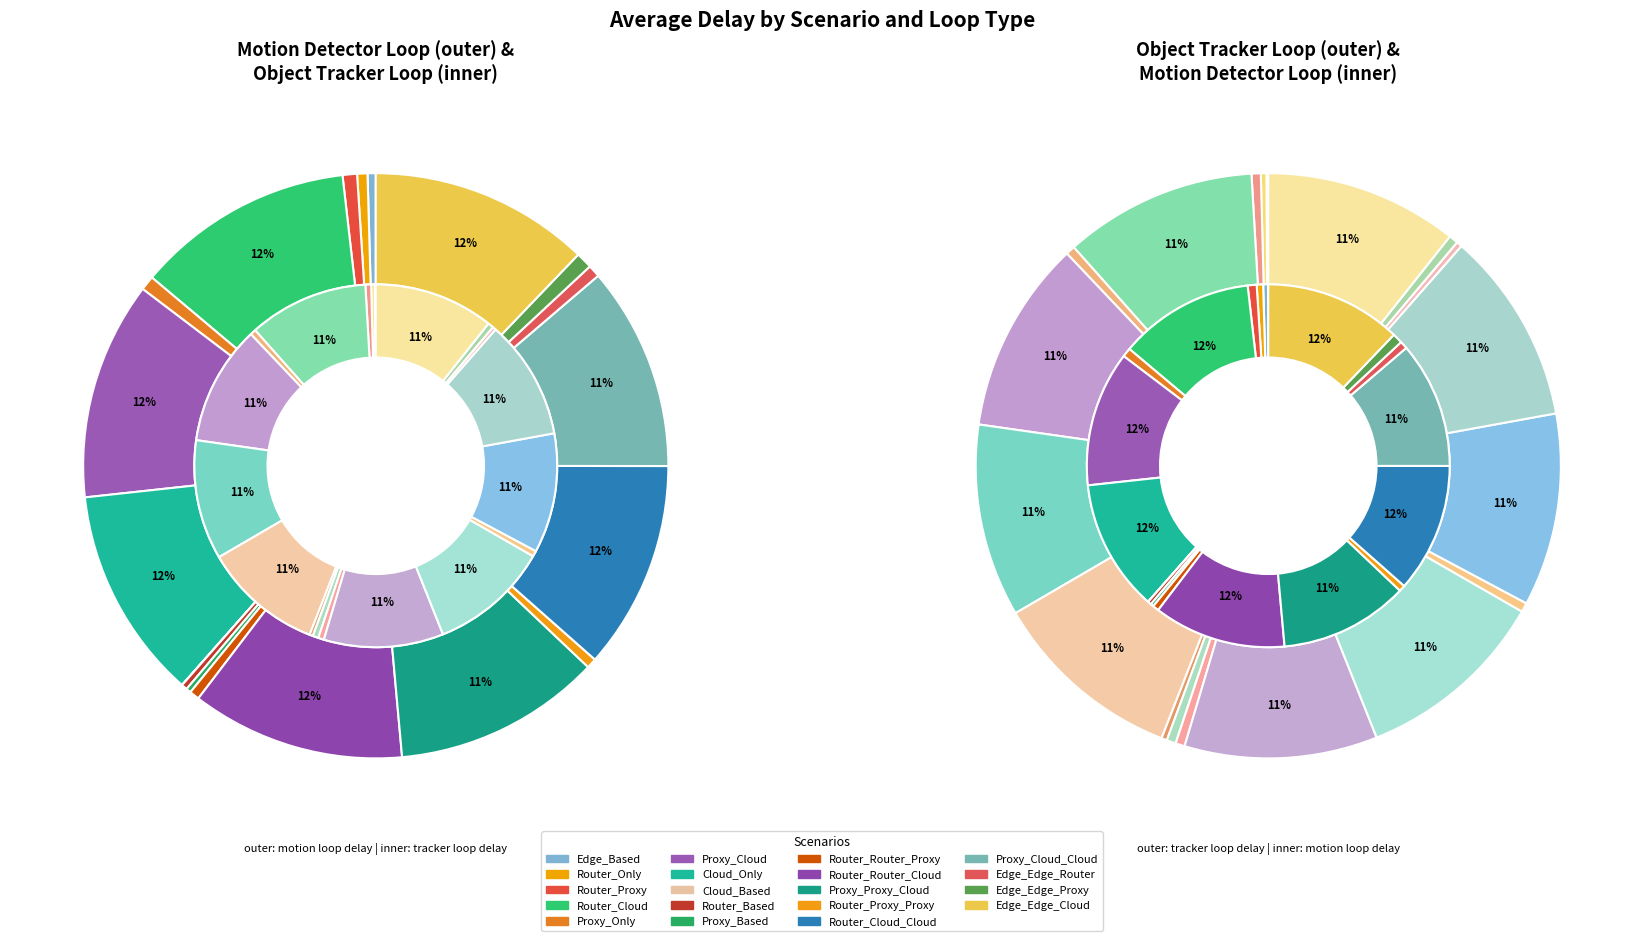

The Router_Based slice represents 1% of the pie. True or false?

False